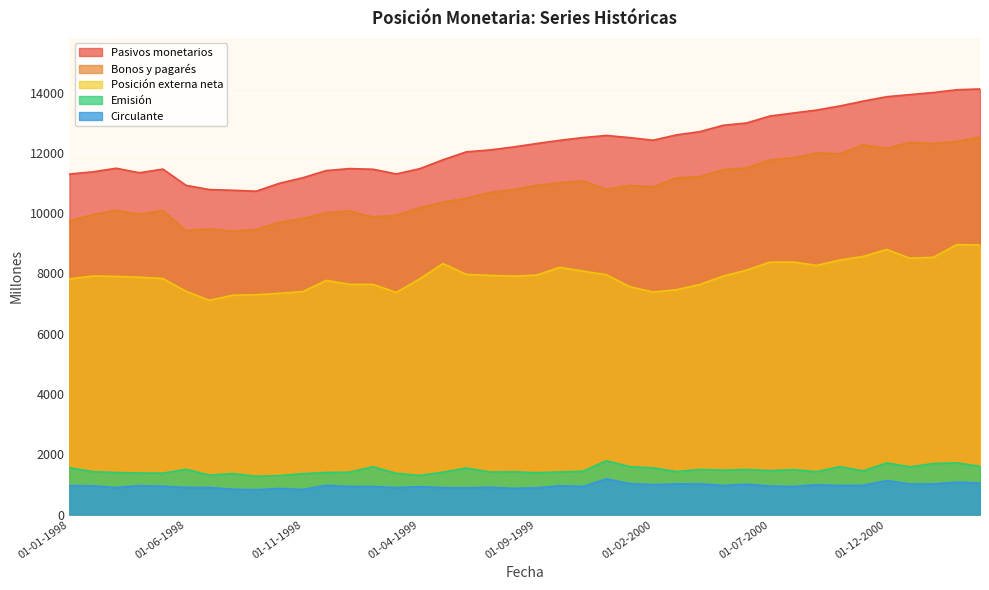

At which category is the sum across all series the highest?

01-04-2001